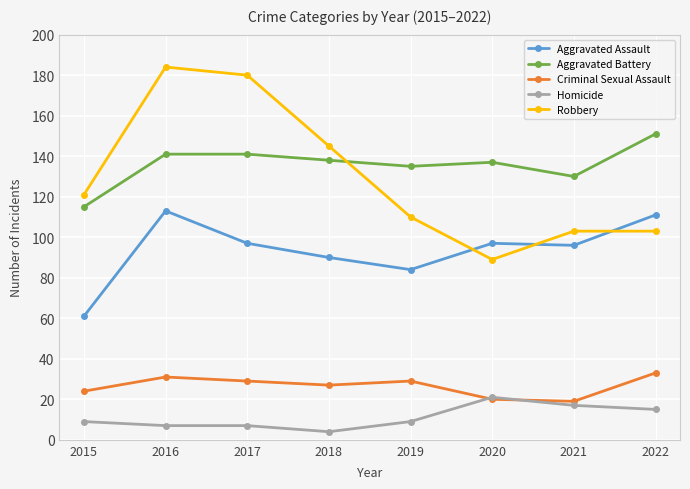

The Criminal Sexual Assault series shows 29 at 2017. True or false?

True